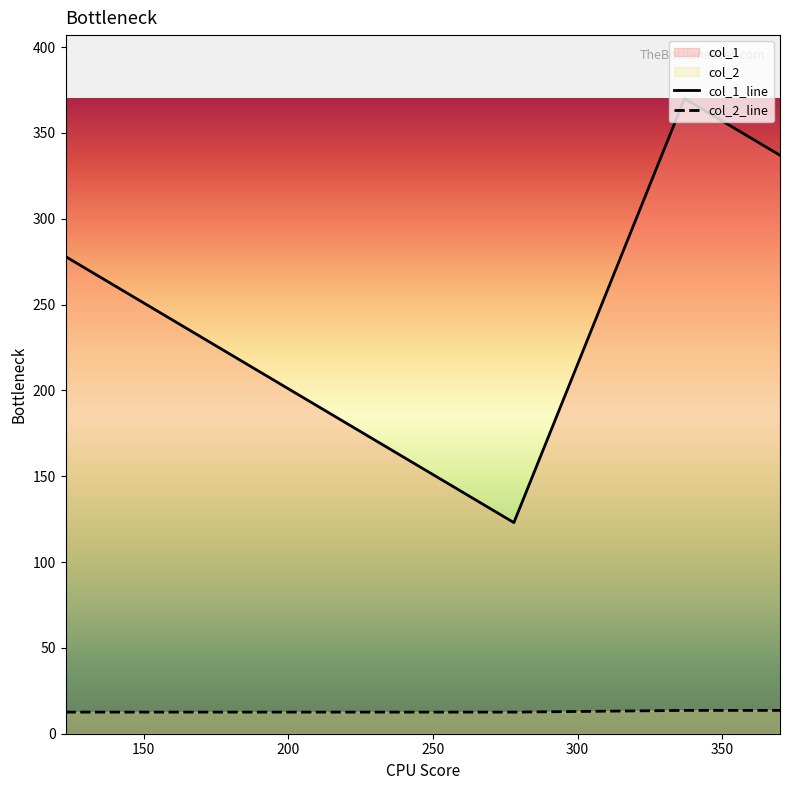

Which label corresponds to the largest value in the chart?

337